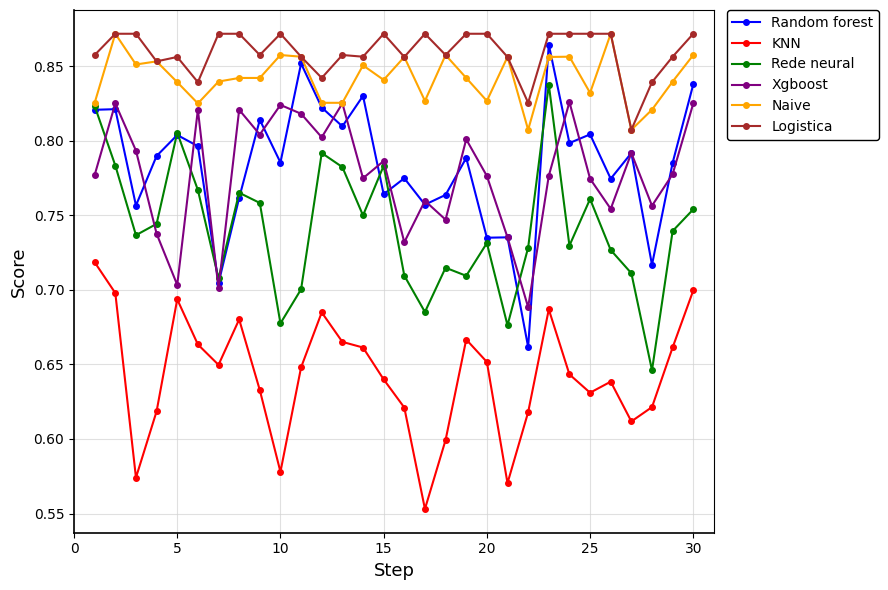

Does the chart display data point markers on the line(s)?

Yes